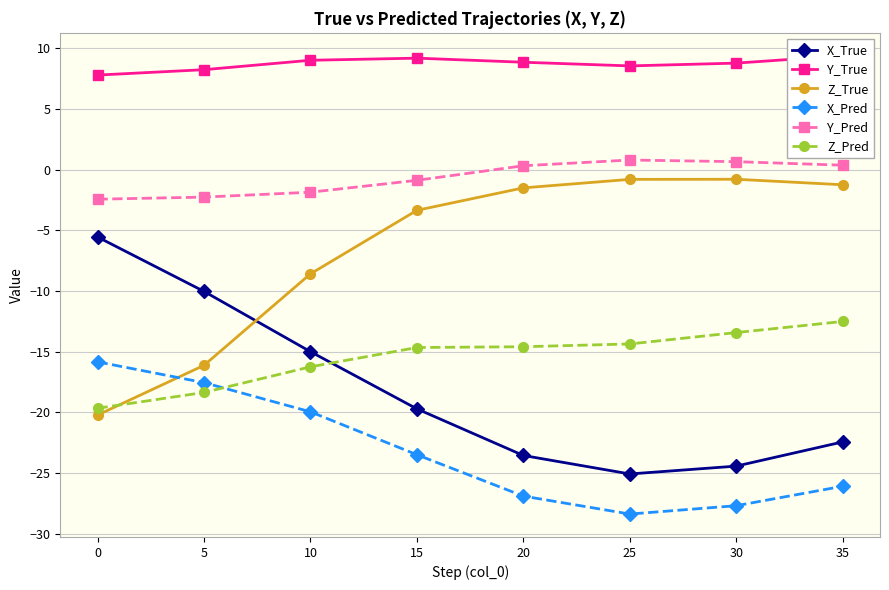

True or false: X_Pred has more than 0 points higher than both neighbors.

False